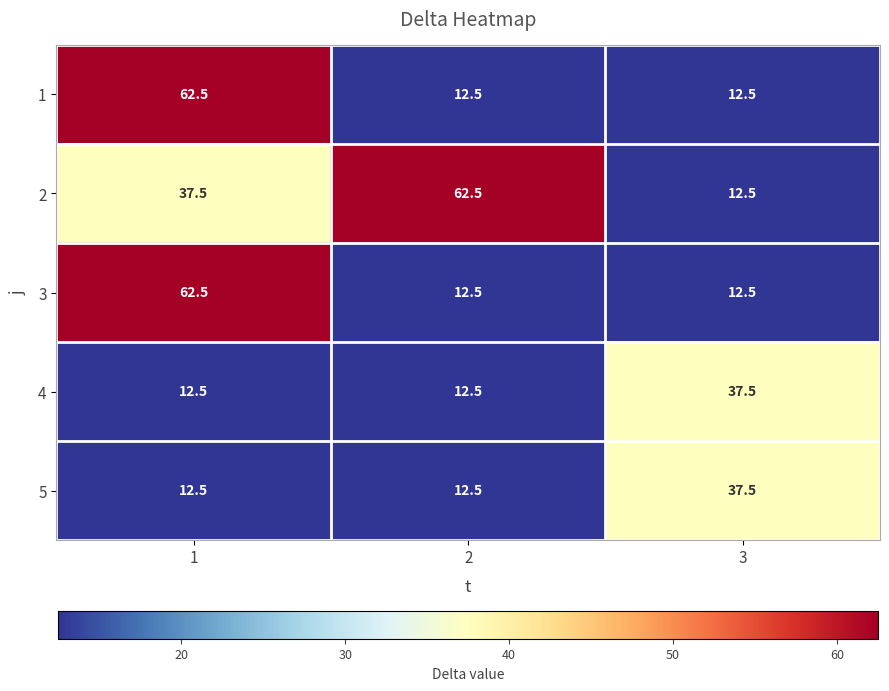

What is the difference between the highest and lowest values at 2?

50.0